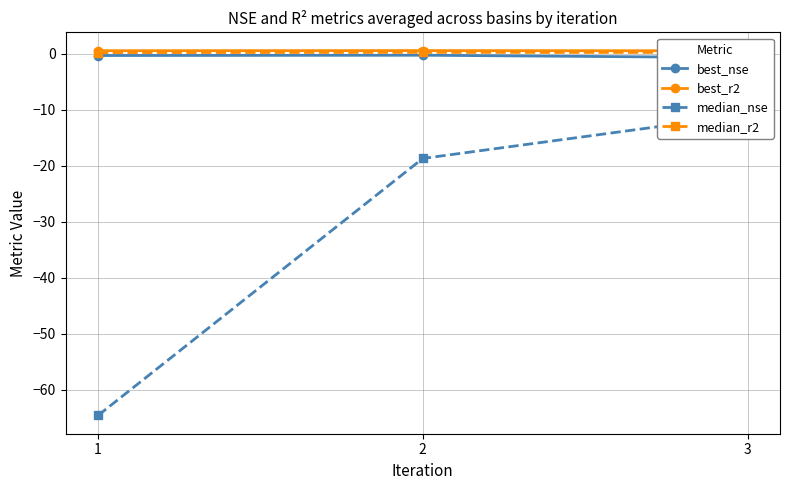

Which series has the widest spread of values?

median_nse